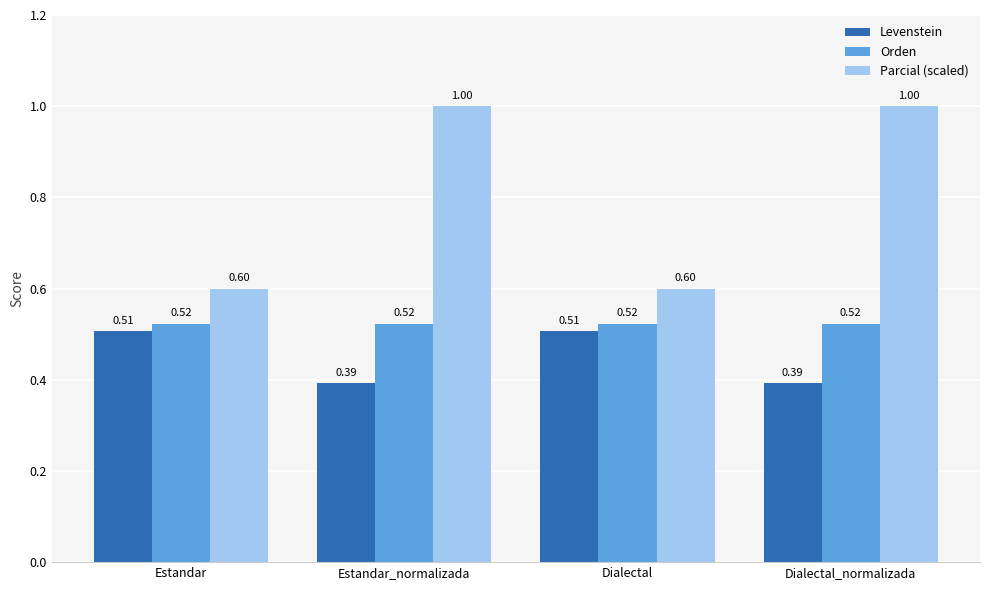

What are all the series names shown in the legend?

Levenstein, Orden, Parcial (scaled)